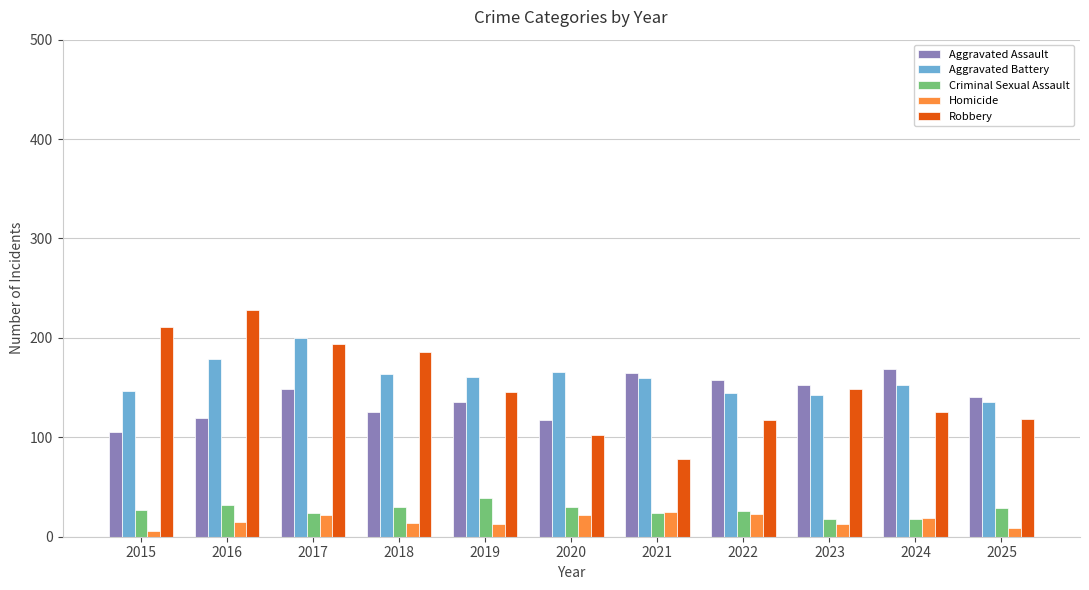

True or false: Aggravated Battery has a value of 189 at 2023.

False